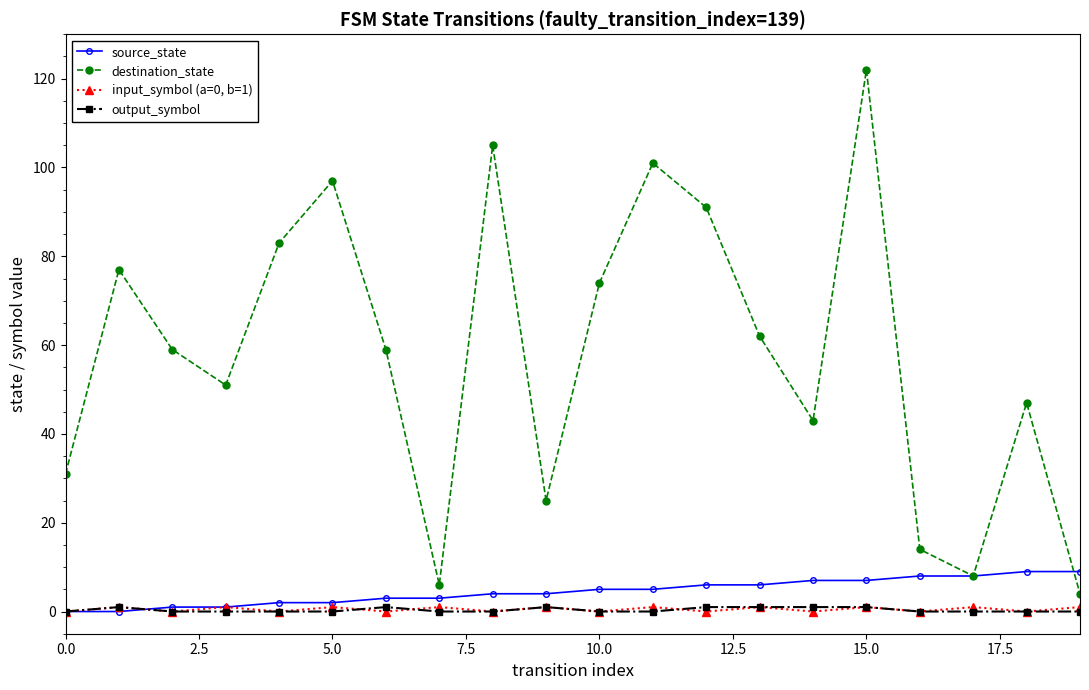

What is the greatest value displayed?

122